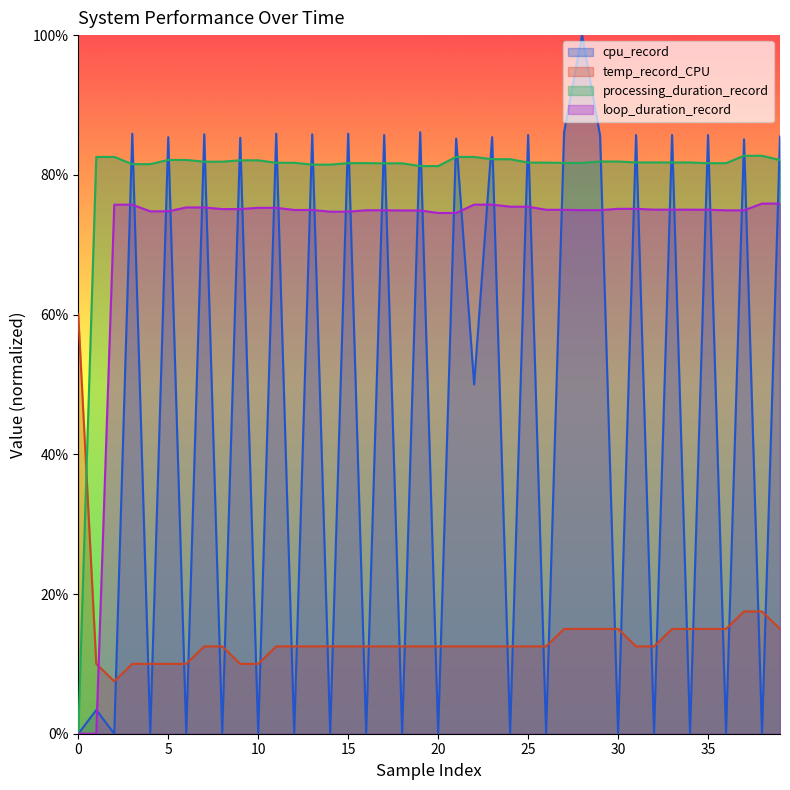

What is the value of the loop_duration_record point at the 36th from the left?

75.0